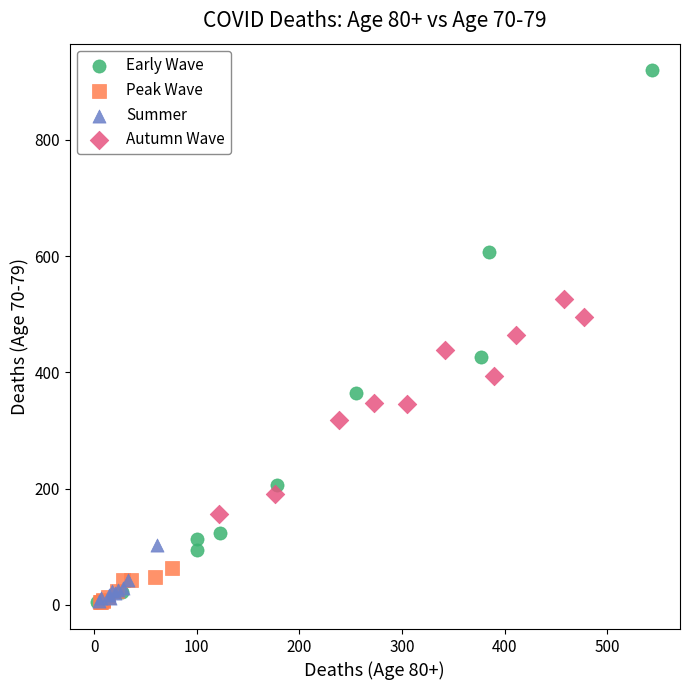

Which series reaches the maximum Y coordinate?

Early Wave